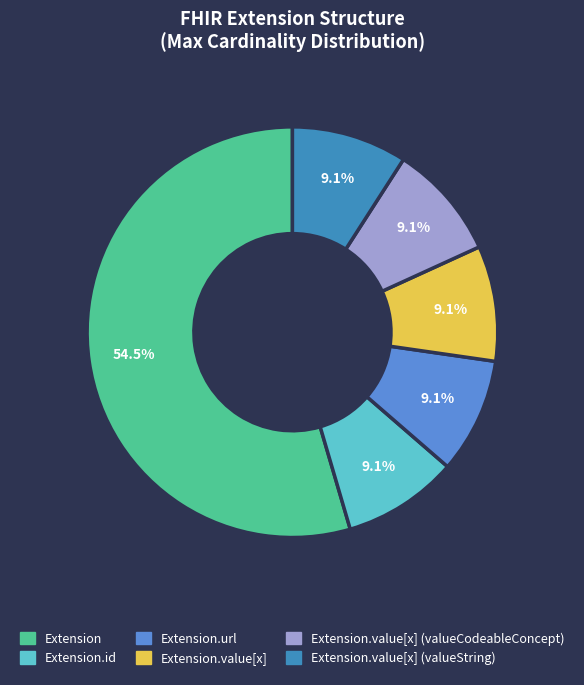

What percentage is NOT represented by Extension.value[x] (valueString)?

90.9%